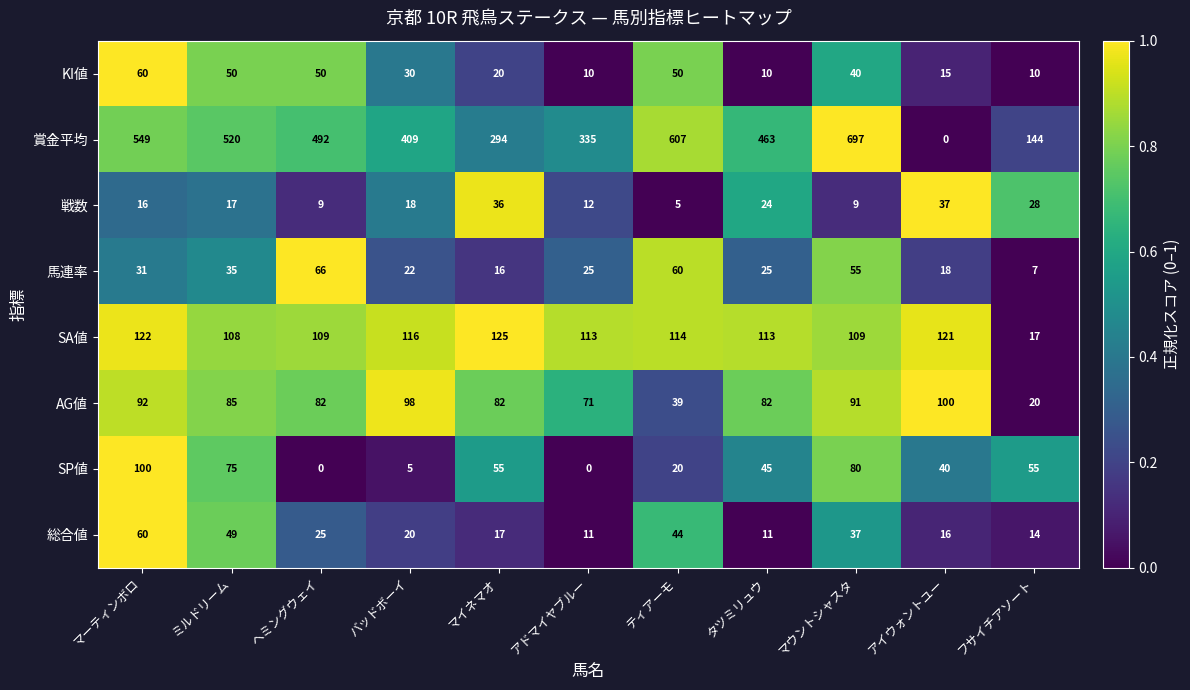

Count the number of data series in this chart.

8